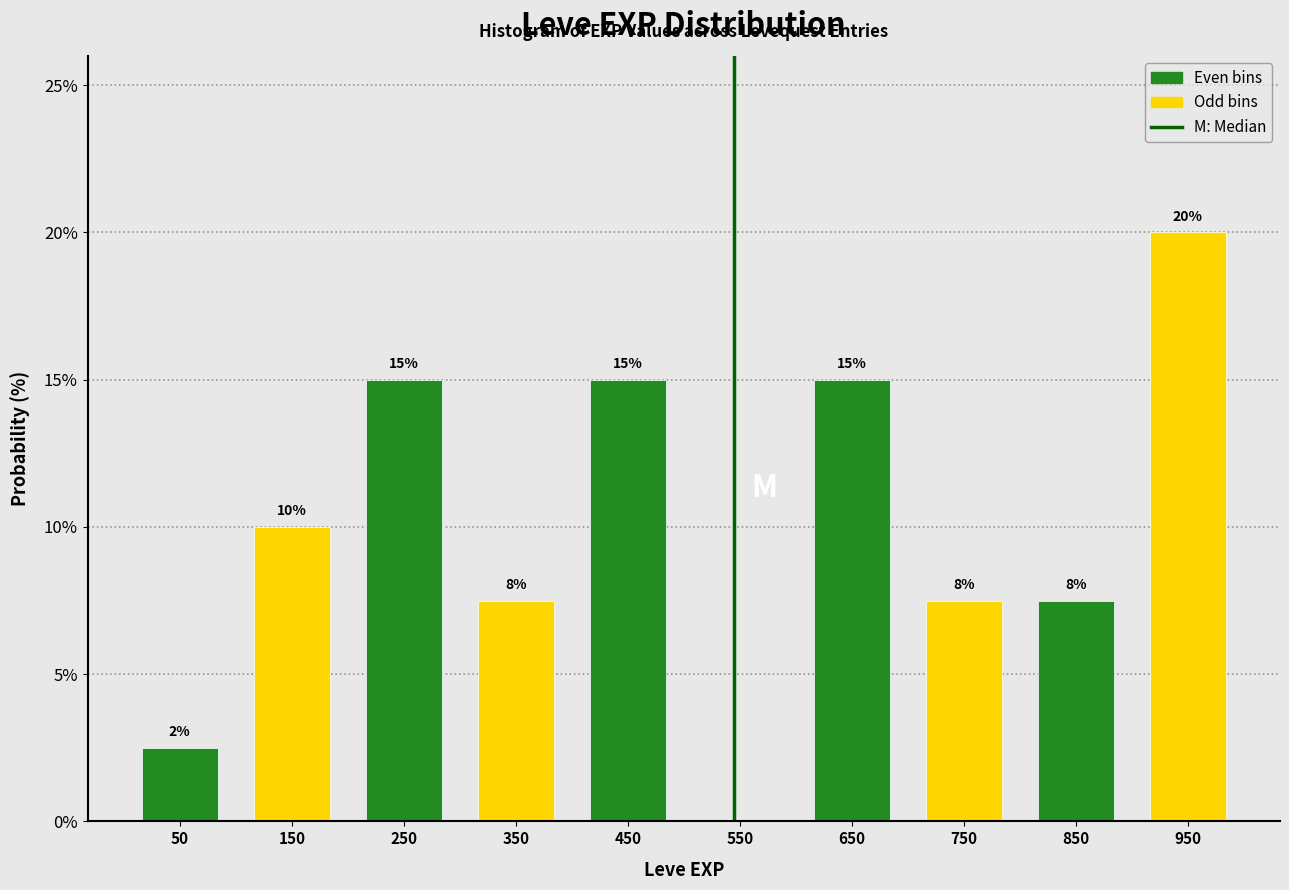

Which range on the x-axis has the tallest bar?

900 to 1000